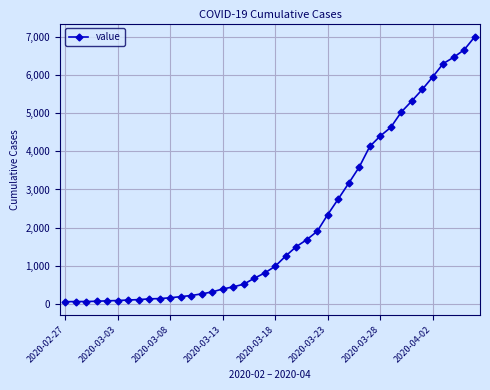

What is the maximum value shown in the chart?

6995